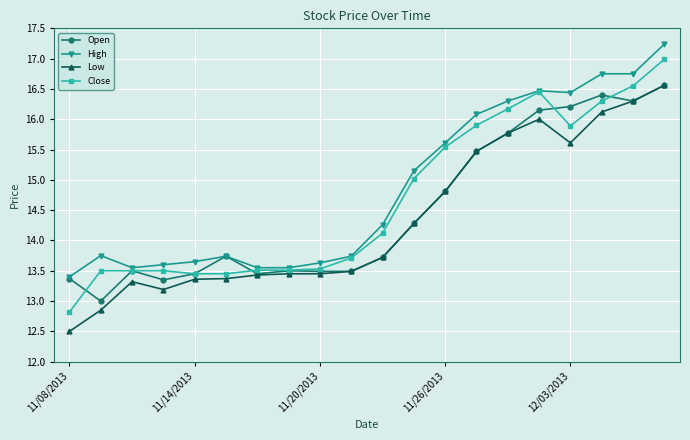

Which series has the largest range (max minus min)?

Close